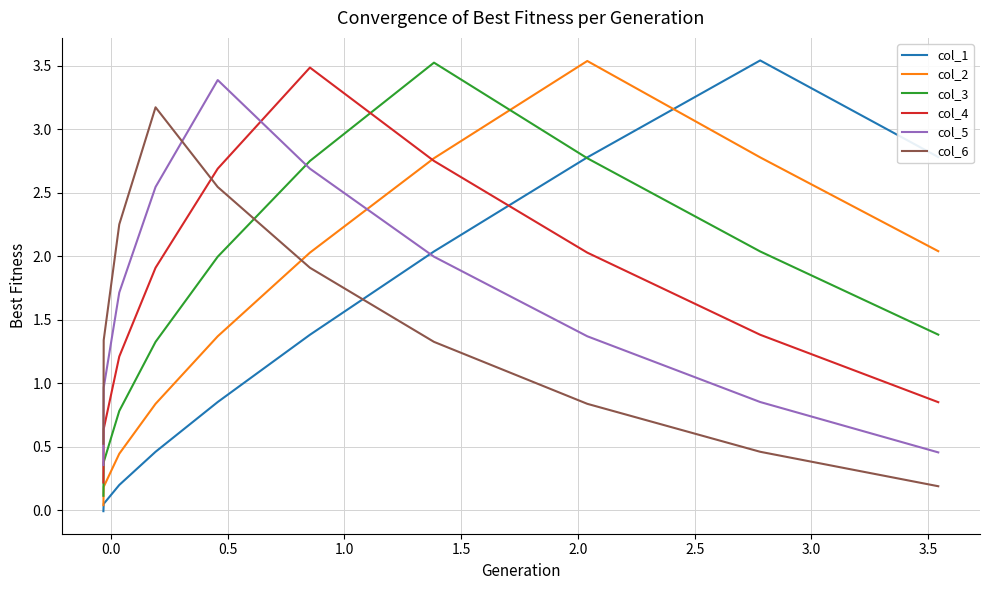

True or false: col_2 has a value of 0.3 at 3.5.

False